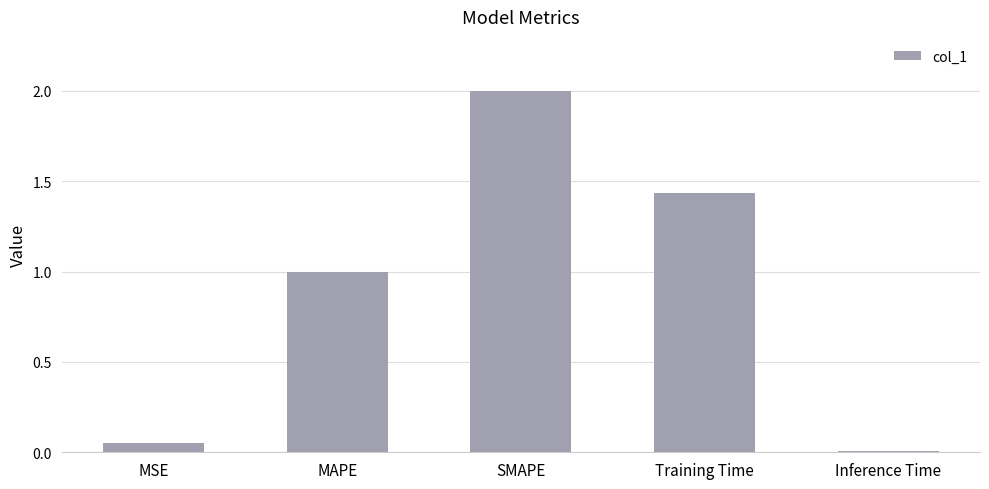

Rank the categories by value from highest to lowest.

SMAPE, Training Time, MAPE, MSE, Inference Time